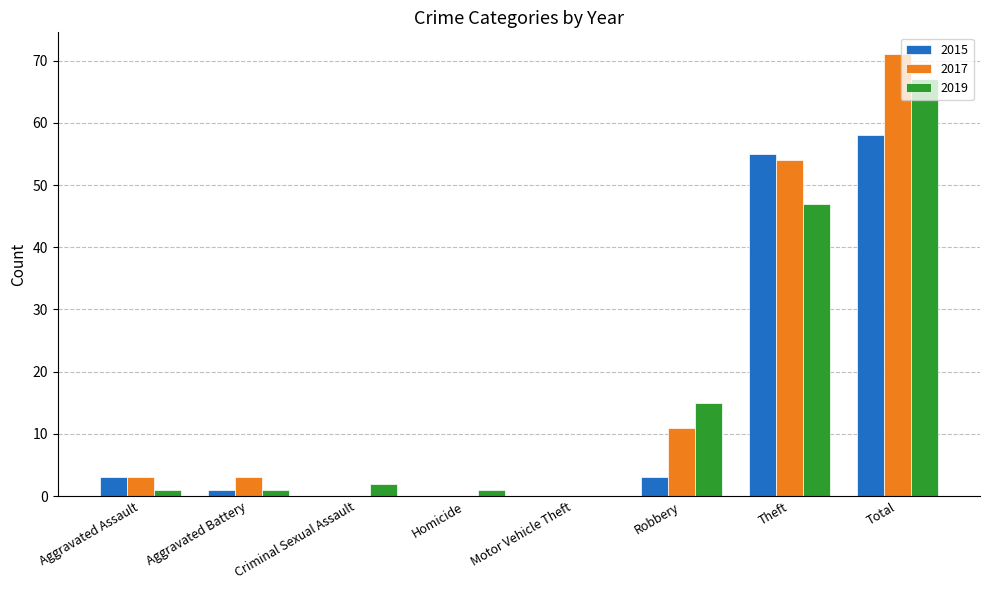

The 2015 series shows 23 at Criminal Sexual Assault. True or false?

False